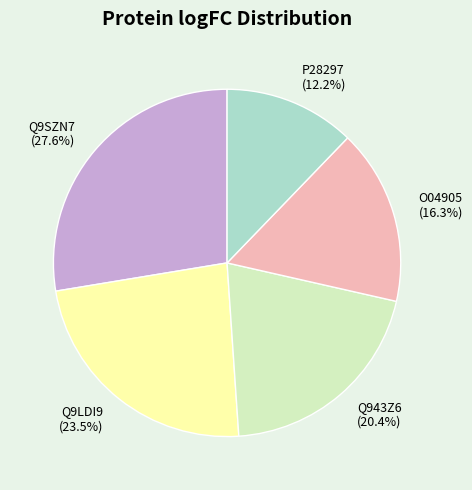

To the nearest percent, what portion does Q9SZN7 represent?

28%